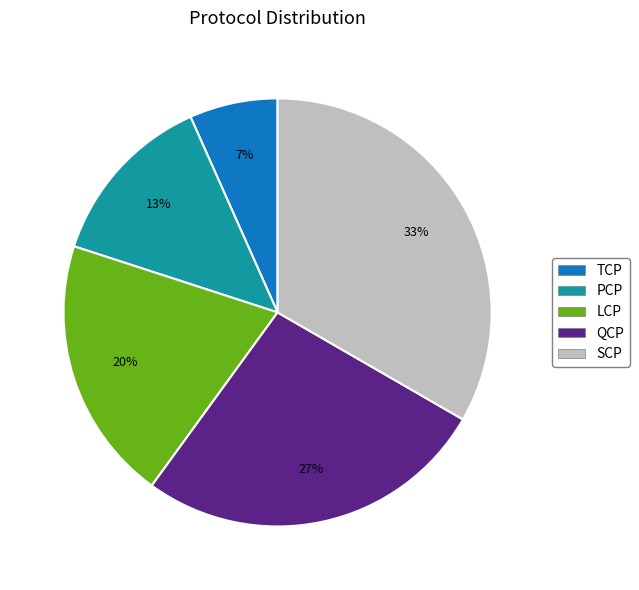

Combined, do SCP and QCP account for over 50%?

Yes